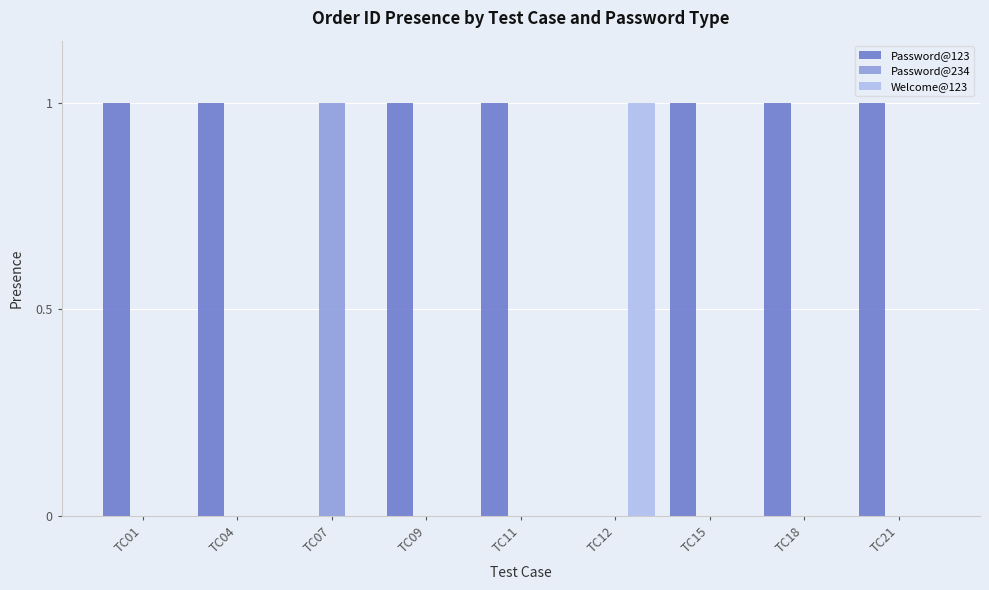

The value of Password@234 at TC15 is 0. True or false?

True